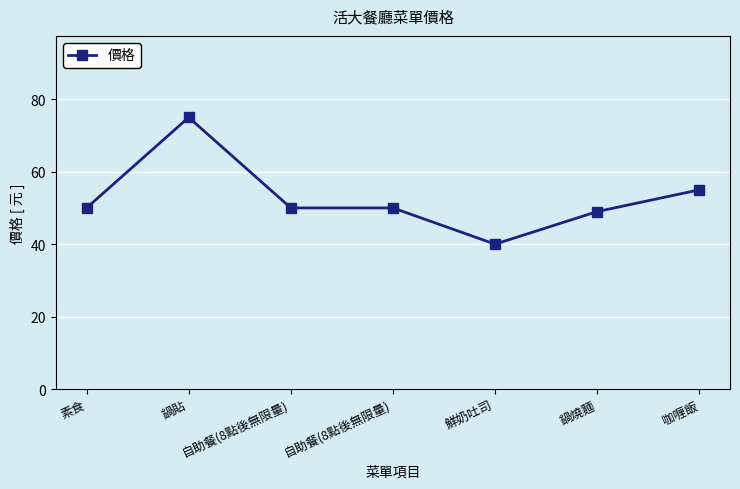

How many data points does each series have?

7